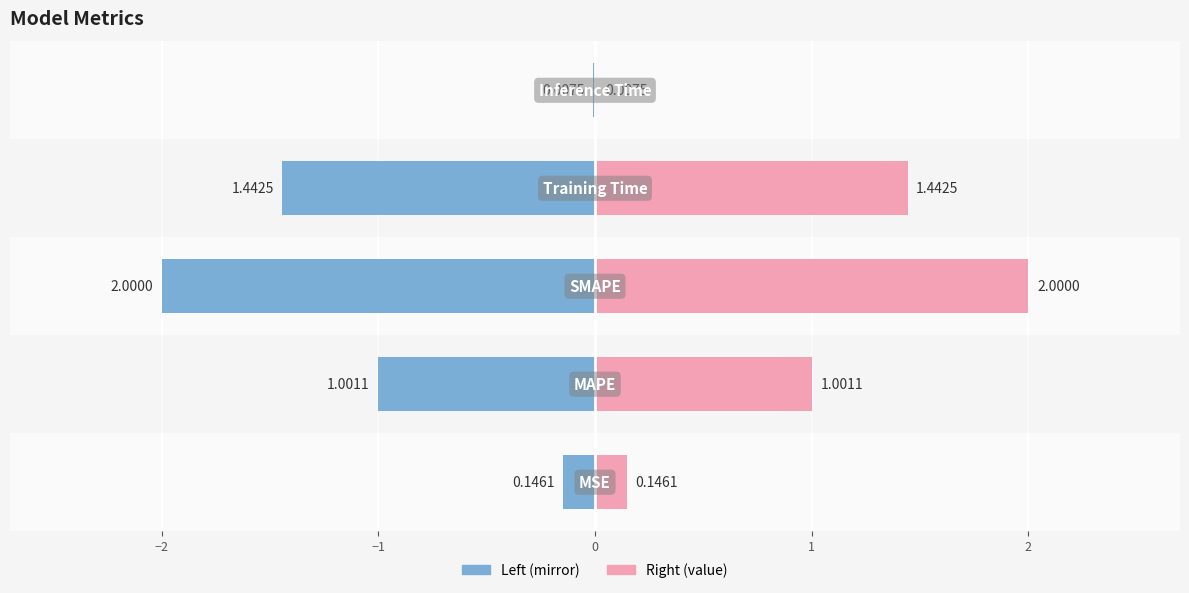

What is the average value of the col_1 (right) series?

0.9